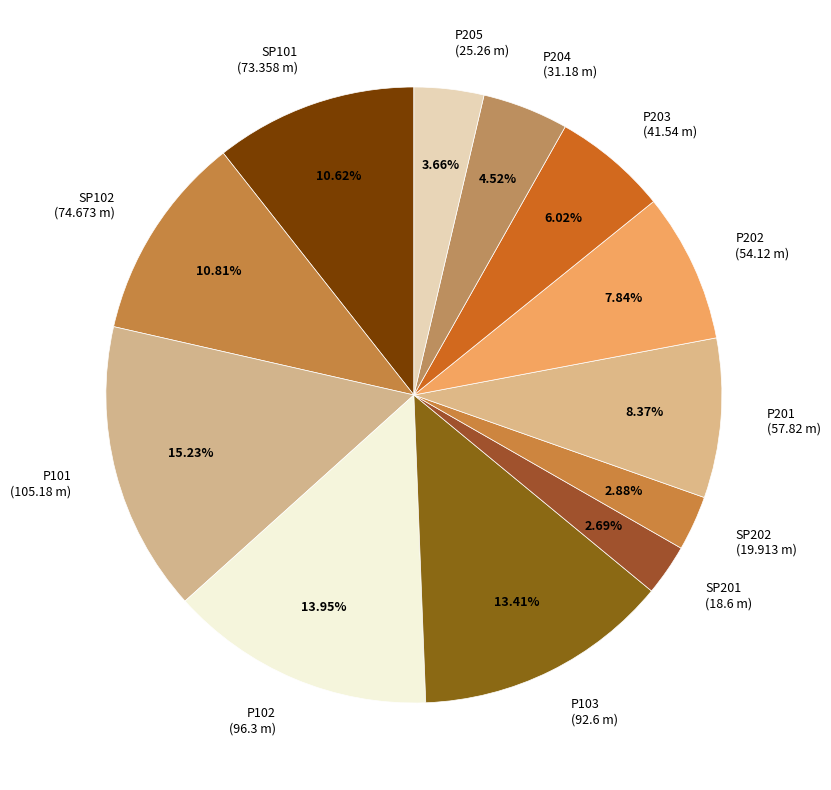

What percentage is the P103 slice, to the nearest percent?

13%